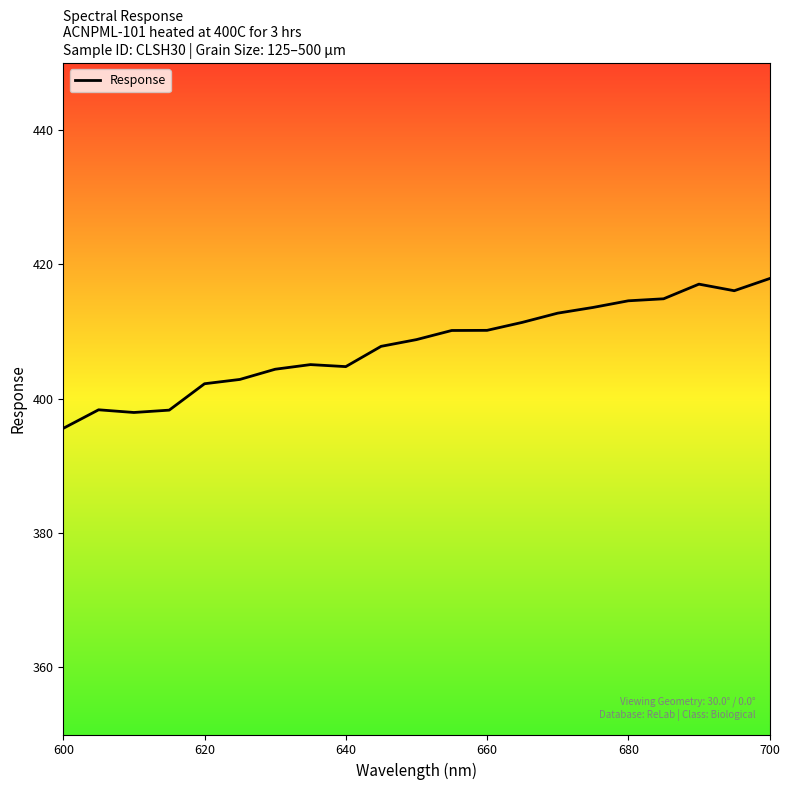

What is the maximum value shown in the chart?

417.9